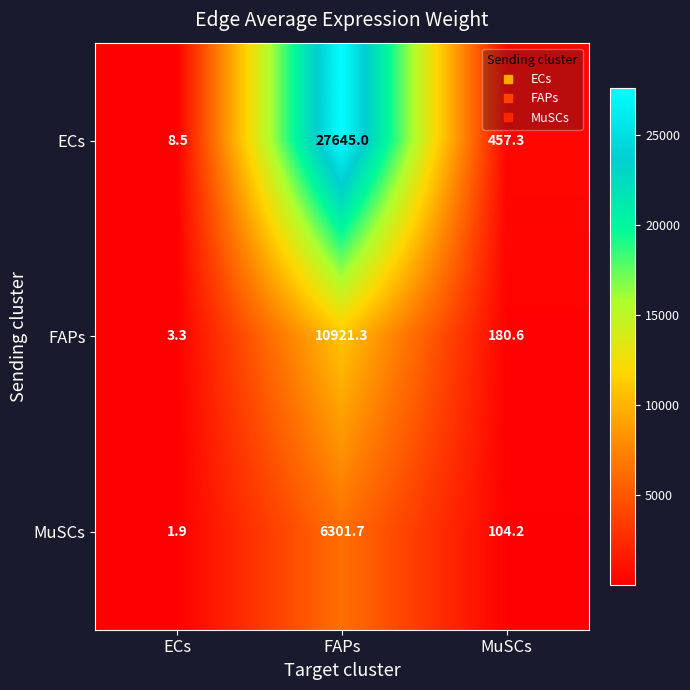

Which label corresponds to the smallest value in the chart?

ECs